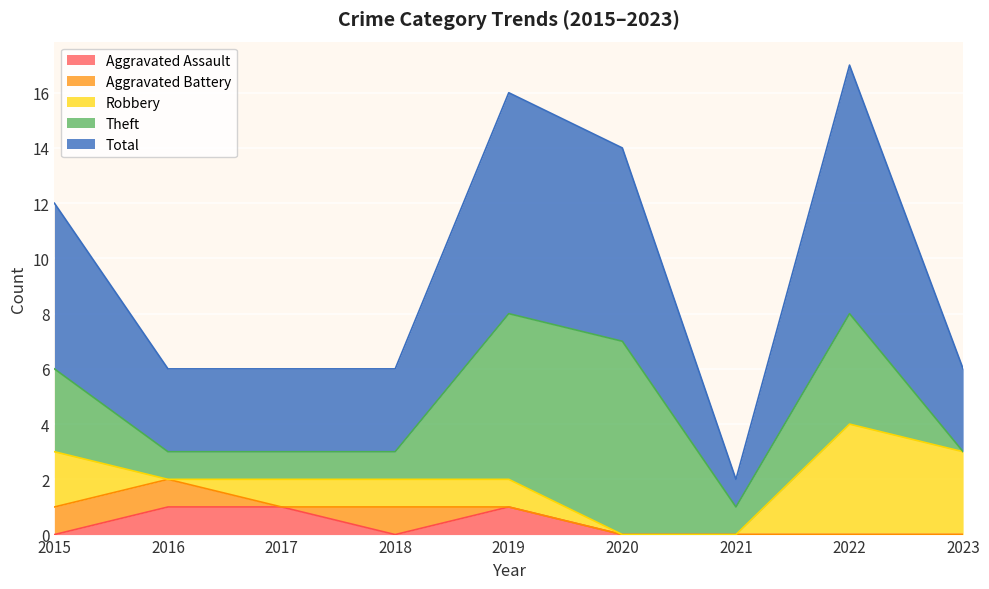

Which series has the largest range (max minus min)?

Total